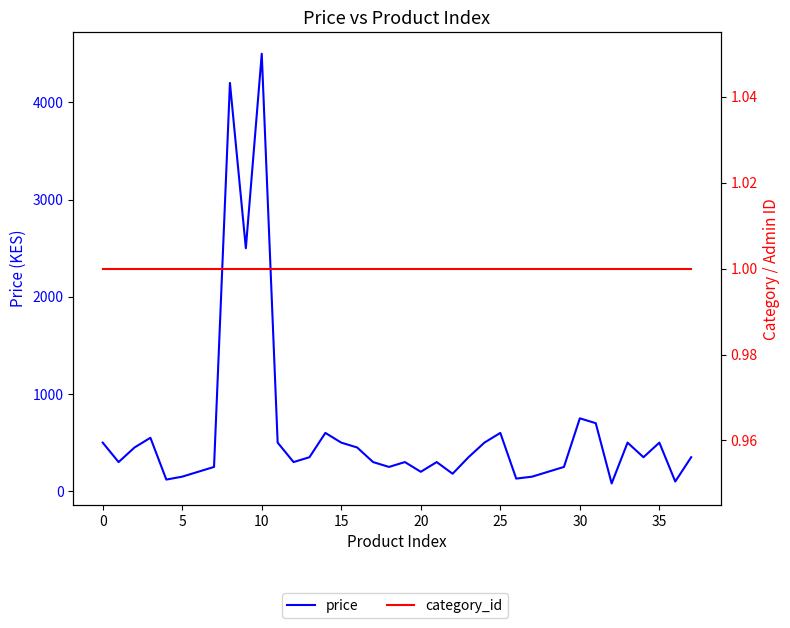

True or false: price and category_id cross at least once.

False